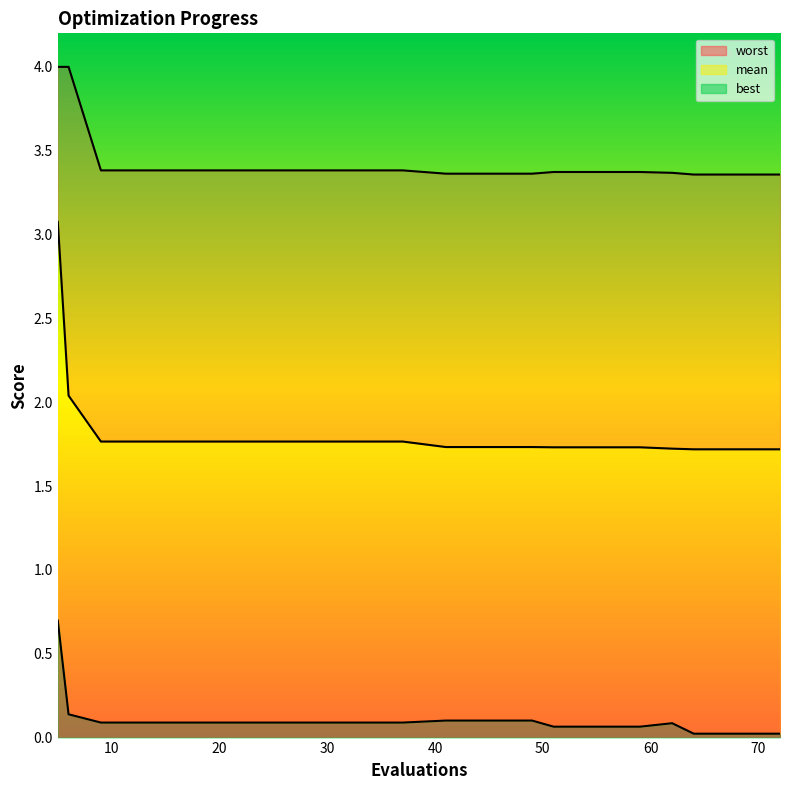

True or false: worst and mean cross at least once.

False